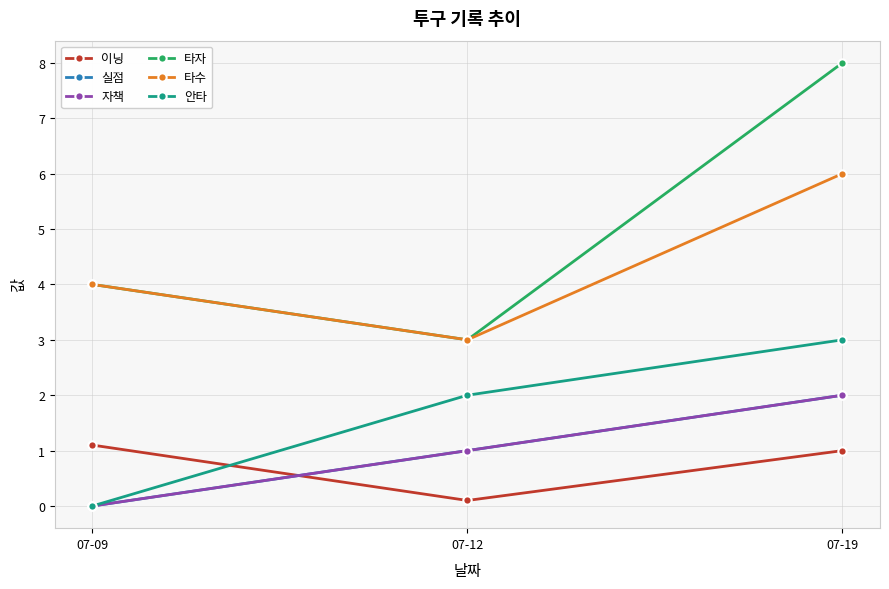

At which label does 타수 reach its peak?

07-19